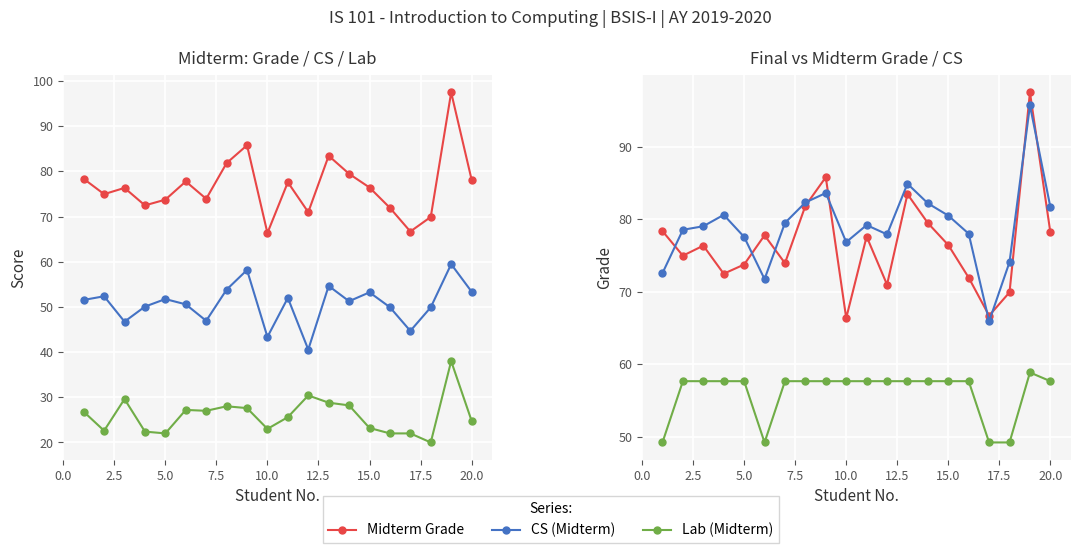

Reading left to right, list all the values displayed in this chart.

Midterm Grade: 78.3	75.0	76.3	72.5	73.7	77.8	73.9	81.8	85.8	66.3	77.6	71.0	83.4	79.5	76.4	71.9	66.7	69.9	97.5	78.2
CS (Midterm): 51.5	52.4	46.7	50.1	51.7	50.6	46.9	53.8	58.2	43.4	52.0	40.6	54.6	51.3	53.2	49.9	44.7	49.9	59.5	53.4
Lab (Midterm): 26.8	22.6	29.6	22.4	22.0	27.2	27.0	28.0	27.6	23.0	25.6	30.4	28.8	28.2	23.2	22.0	22.0	20.0	38.0	24.8
Final Grade: 72.5	78.5	79.0	80.6	77.5	71.7	79.5	82.3	83.6	76.8	79.2	77.9	84.9	82.2	80.5	78.0	65.9	74.1	95.7	81.7
CS (Finals): 49.2	57.6	57.6	57.6	57.6	49.2	57.6	57.6	57.6	57.6	57.6	57.6	57.6	57.6	57.6	57.6	49.2	49.2	58.8	57.6